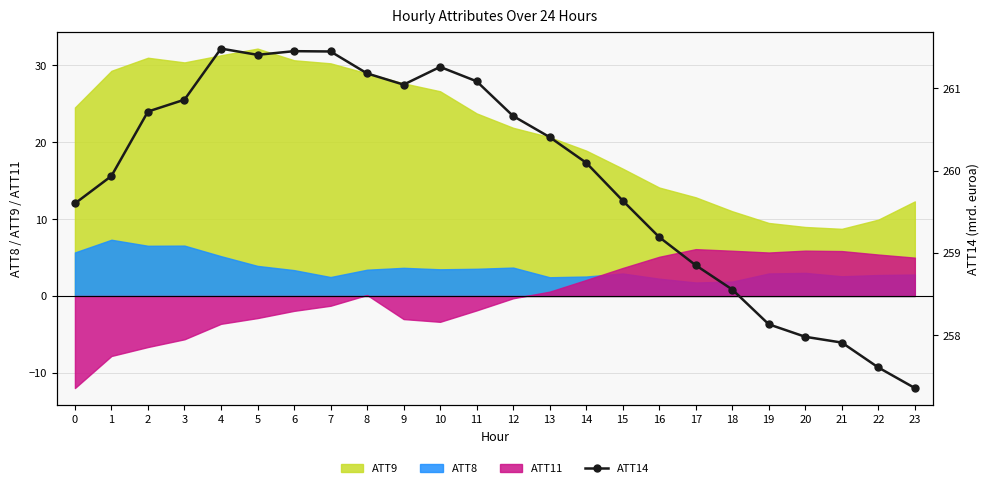

Where does the data first go above 260?

2